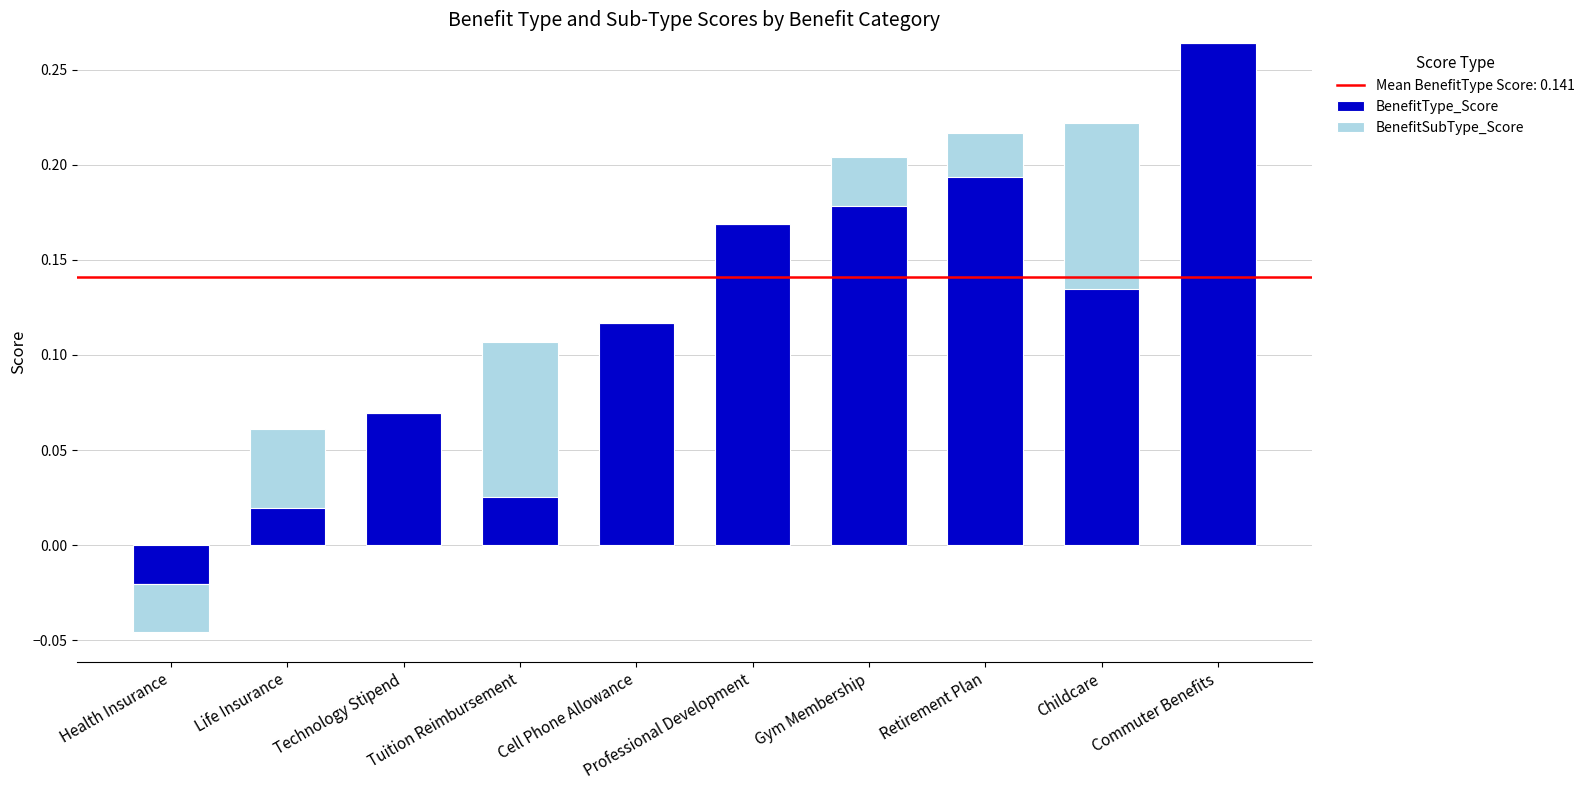

Which category has the highest value in the BenefitType_Score series?

Commuter Benefits